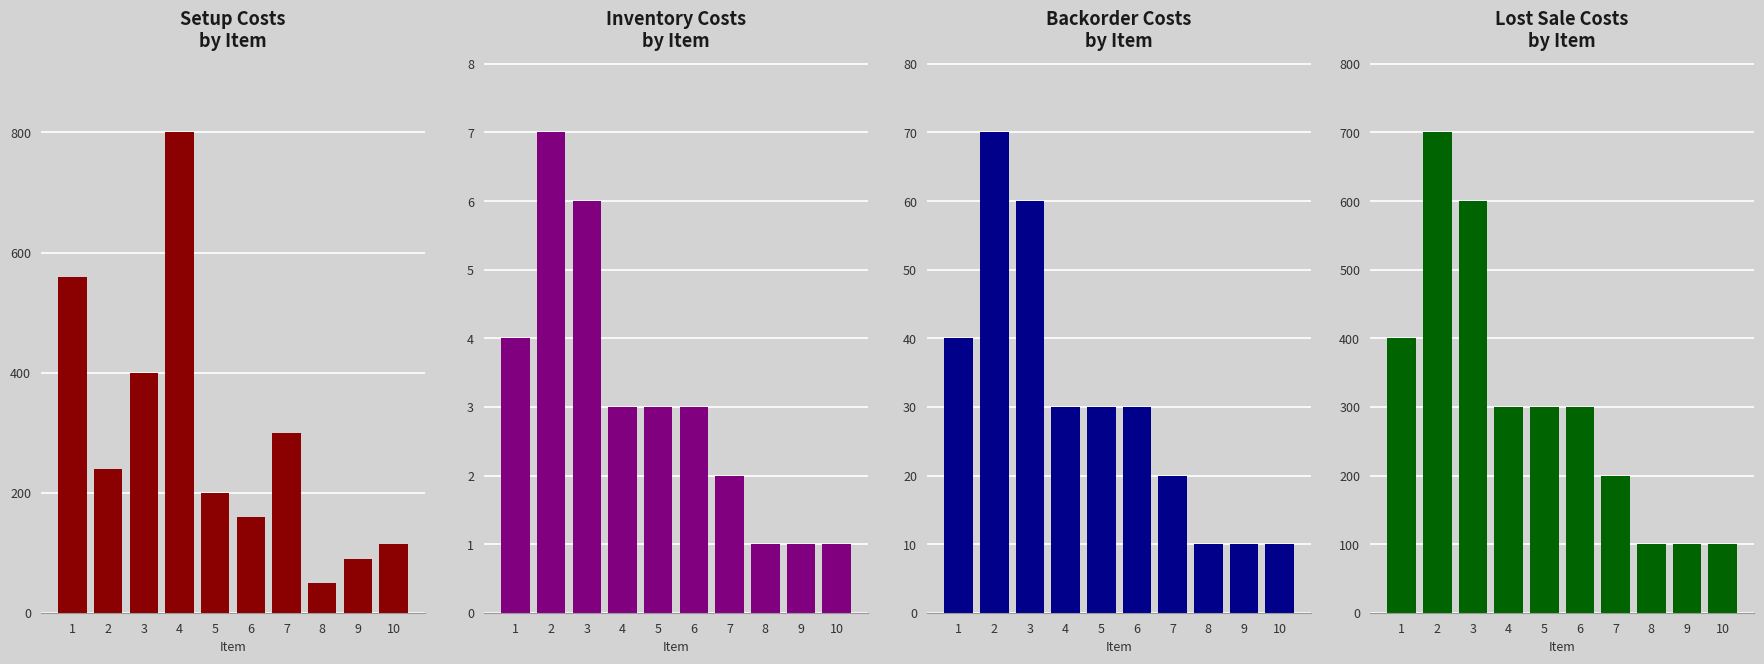

True or false: BackorderCosts has a value of 5 at 10.

False